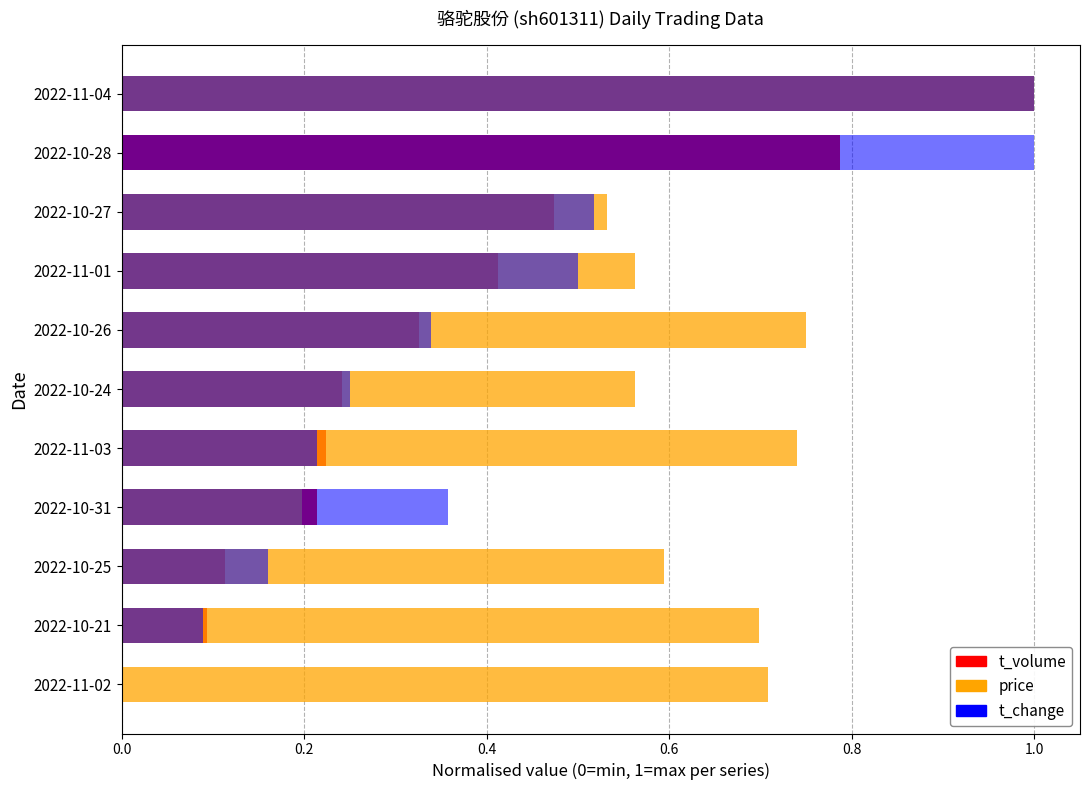

Rank the series by their maximum value, from lowest to highest.

t_volume, price, t_change